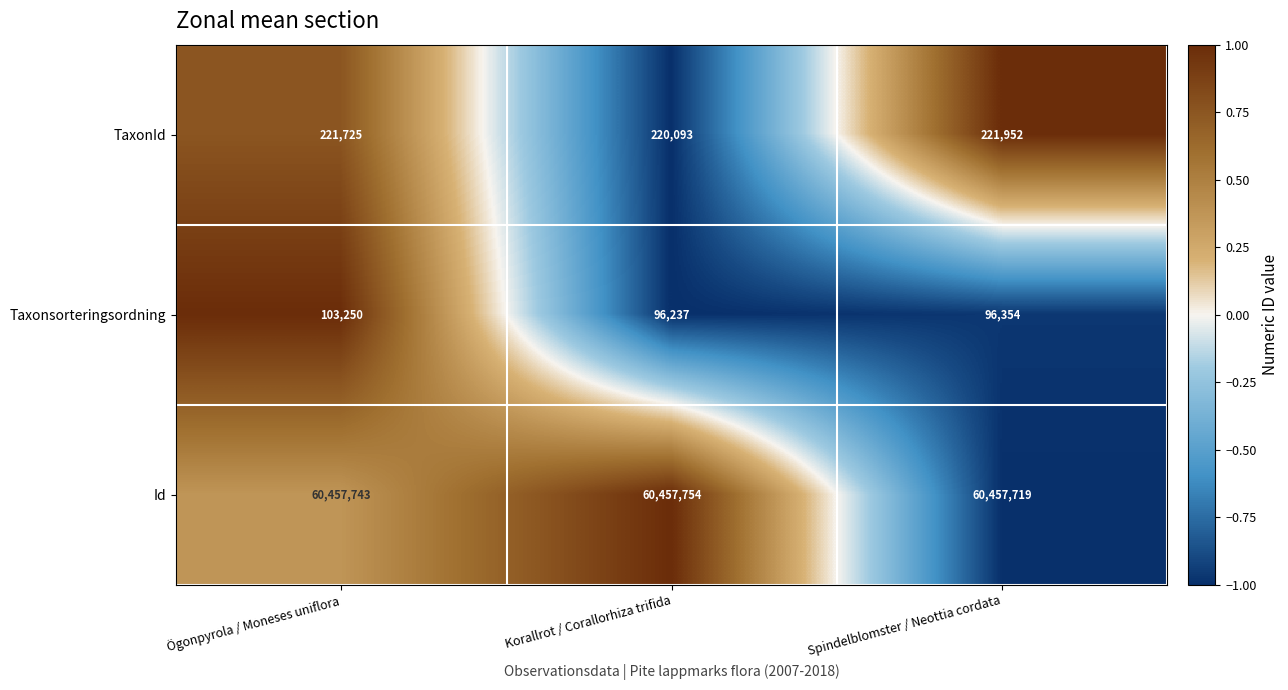

What is the difference between the maximum and minimum values in the Id series?

35